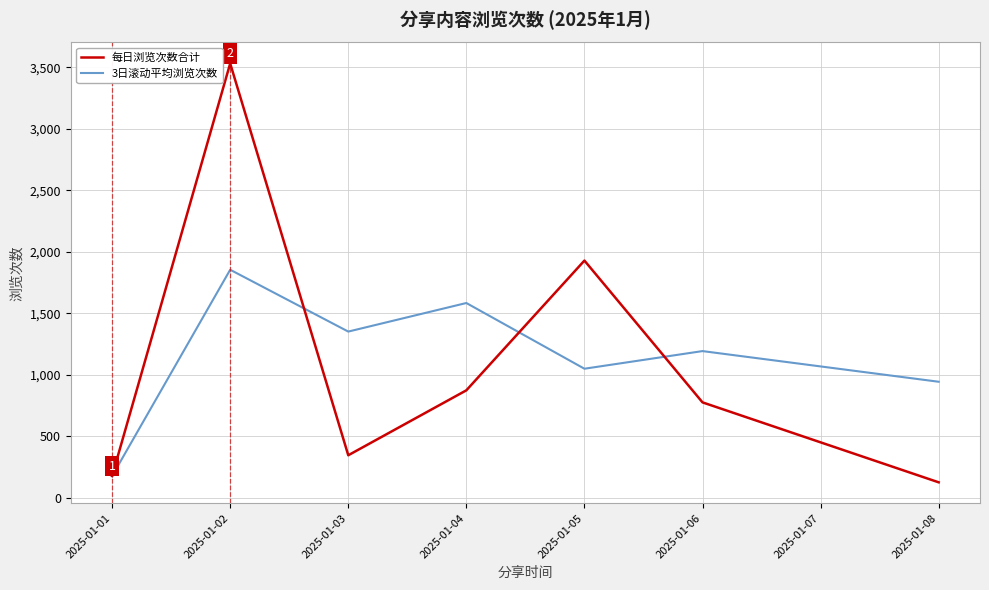

Reading left to right, extract all data points from this chart.

每日浏览次数合计: 2025-01-01=177.0	2025-01-02=3532.0	2025-01-03=346.0	2025-01-04=874.0	2025-01-05=1929.0	2025-01-06=776.0	2025-01-08=126.0
3日滚动平均浏览次数: 2025-01-01=177.0	2025-01-02=1854.5	2025-01-03=1351.7	2025-01-04=1584.0	2025-01-05=1049.7	2025-01-06=1193.0	2025-01-08=943.7